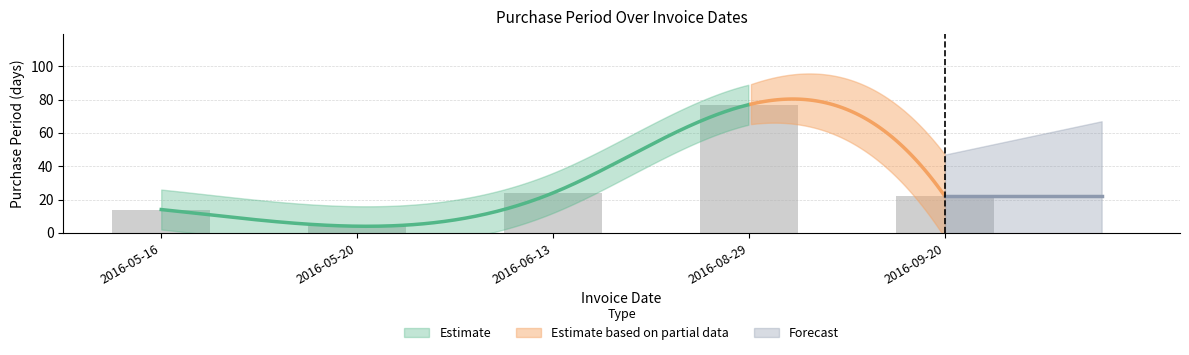

At which label is the value closest to 40?

2016-06-13